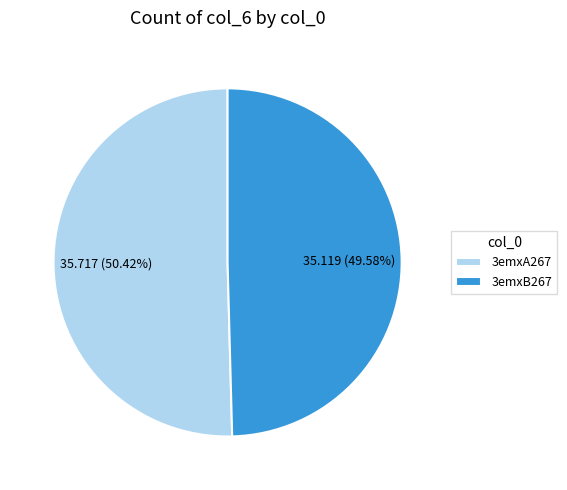

Rank the categories by value from lowest to highest.

3emxB267, 3emxA267